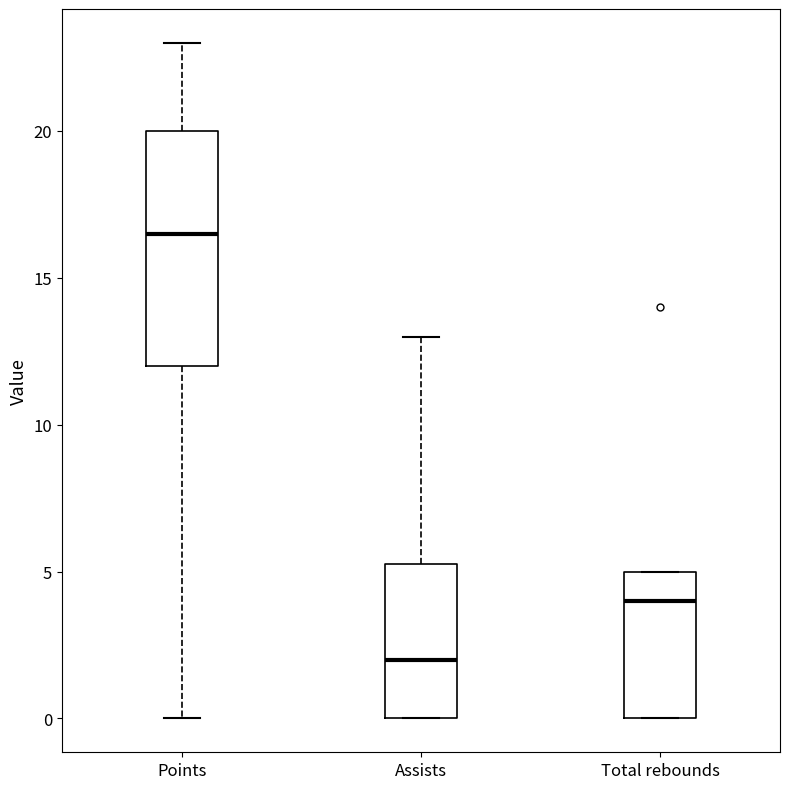

Reading left to right, read every box against the y-axis: the position of its median line, the range the box covers, and the ends of its whiskers. The values are not printed on the chart, so give them approximately, as read against the axis.

Points: median 16.5, box 12.0 to 20.0, whiskers 0.0 to 23.0
Assists: median 2.0, box 0.0 to 5.5, whiskers 0.0 to 13.0
Total rebounds: median 4.0, box 0.0 to 5.0, whiskers 0.0 to 5.0